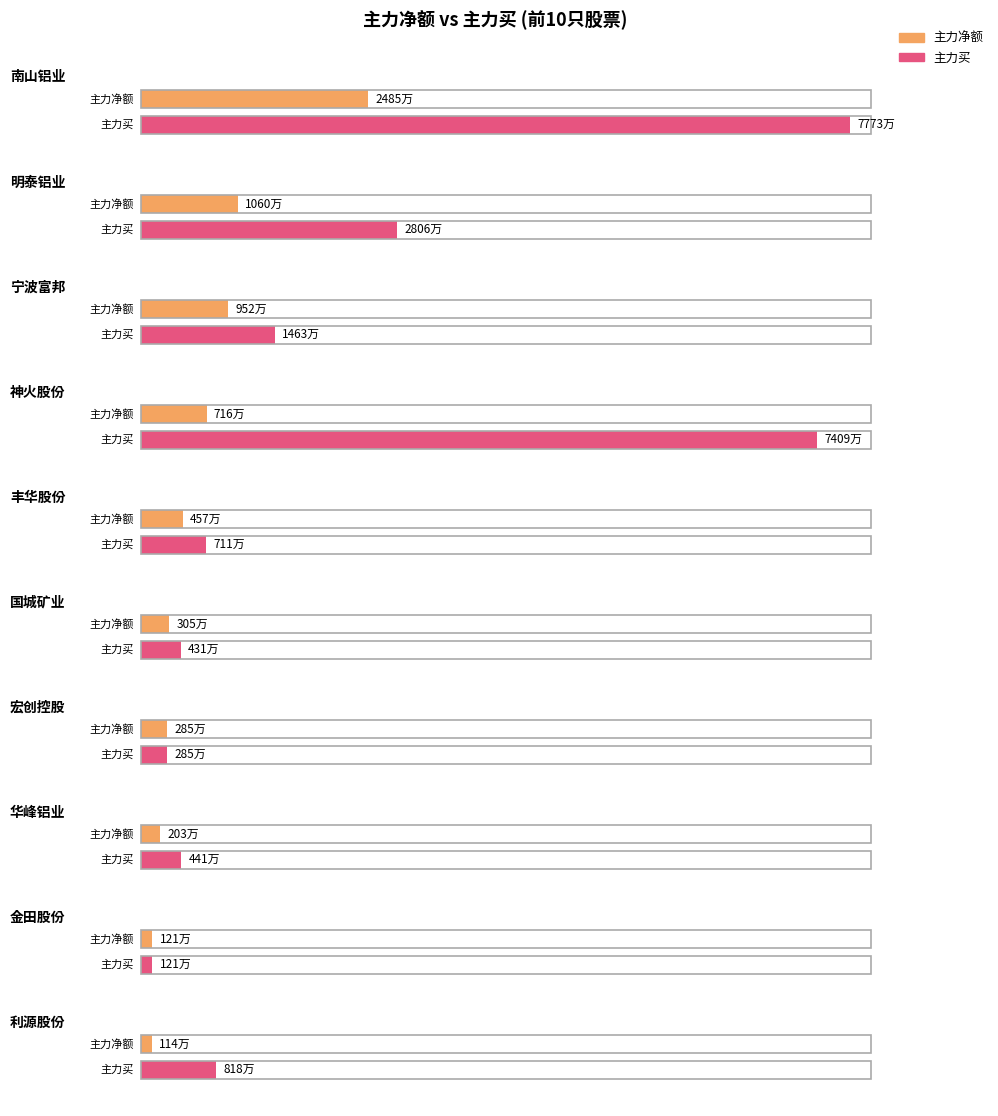

Rank the series by their average value, from lowest to highest.

主力净额, 主力买